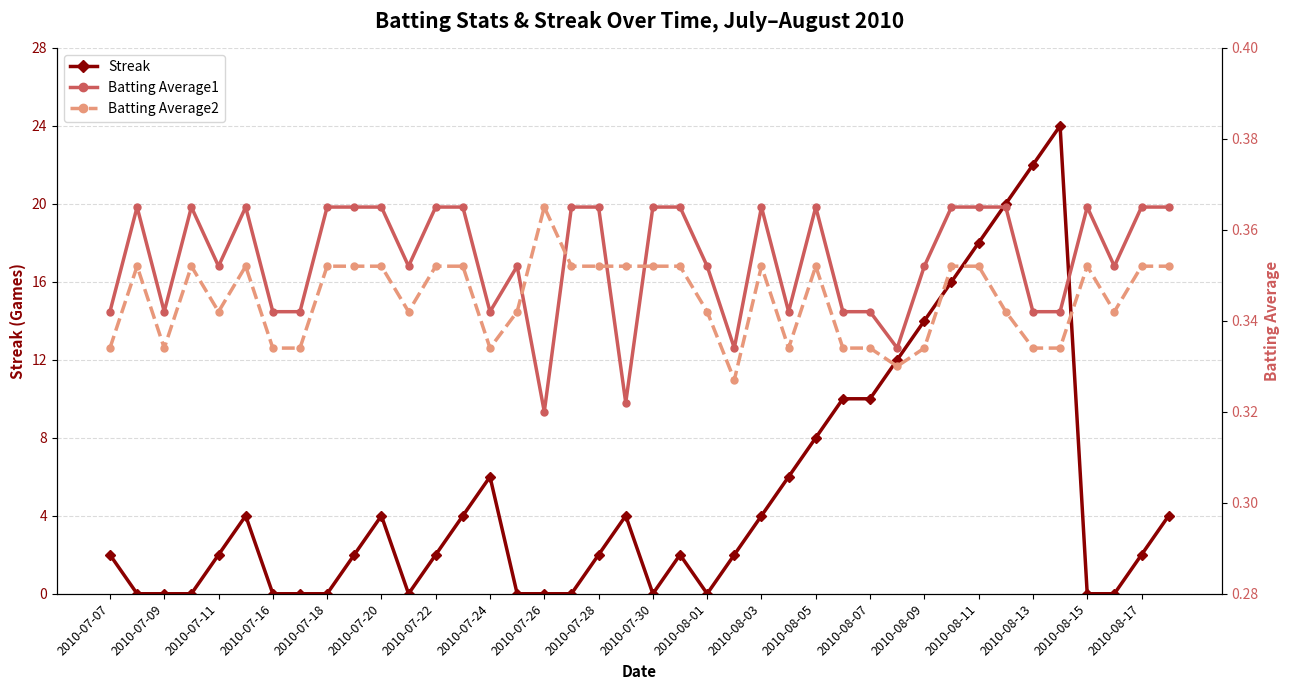

Is it true that Streak equals 6 at 2010-07-24?

True